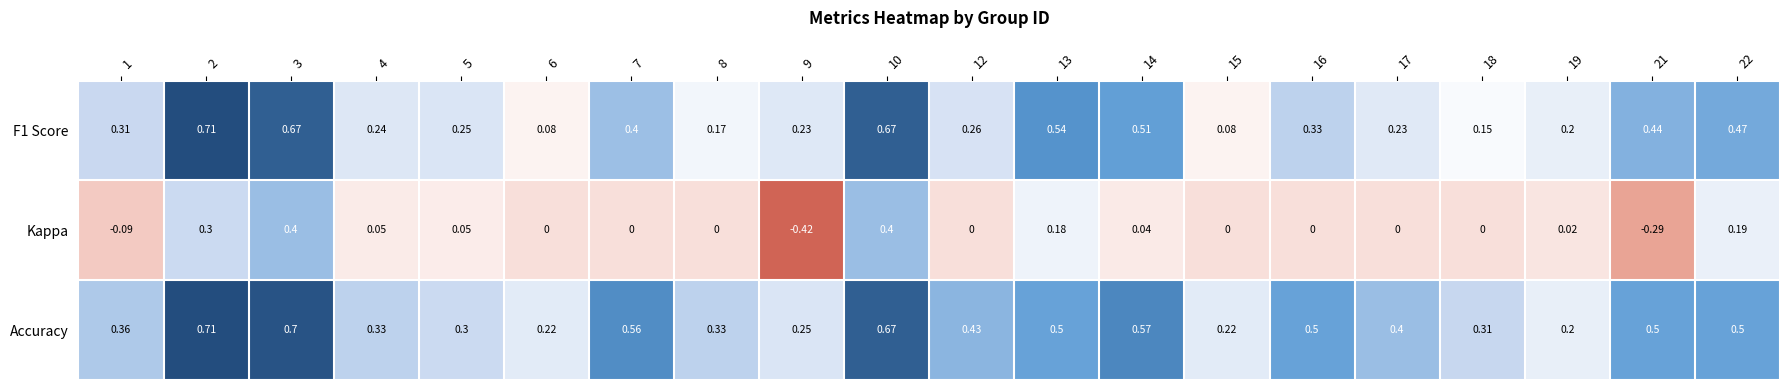

Which series changed the most between 6 and 8?

Accuracy